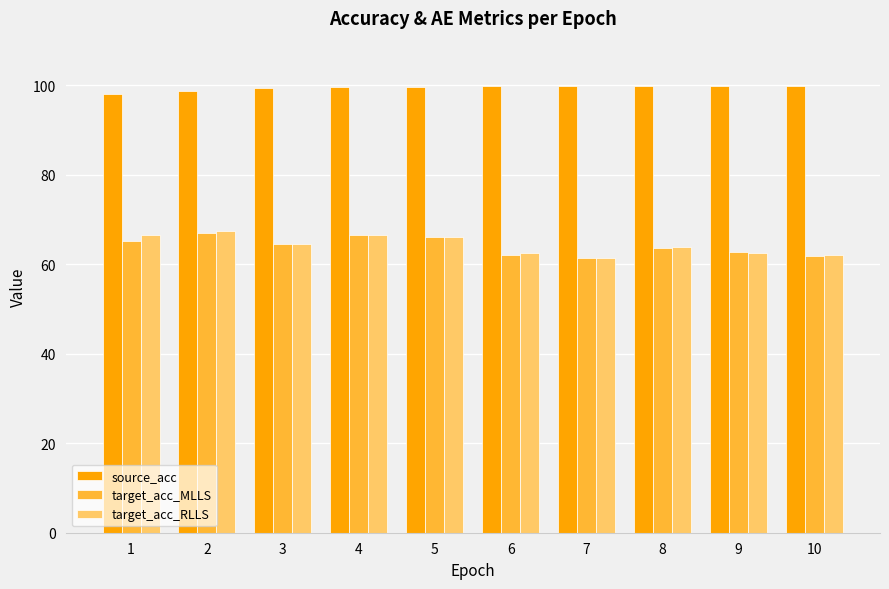

Is it true that target_acc_RLLS equals 66.1 at 5?

True